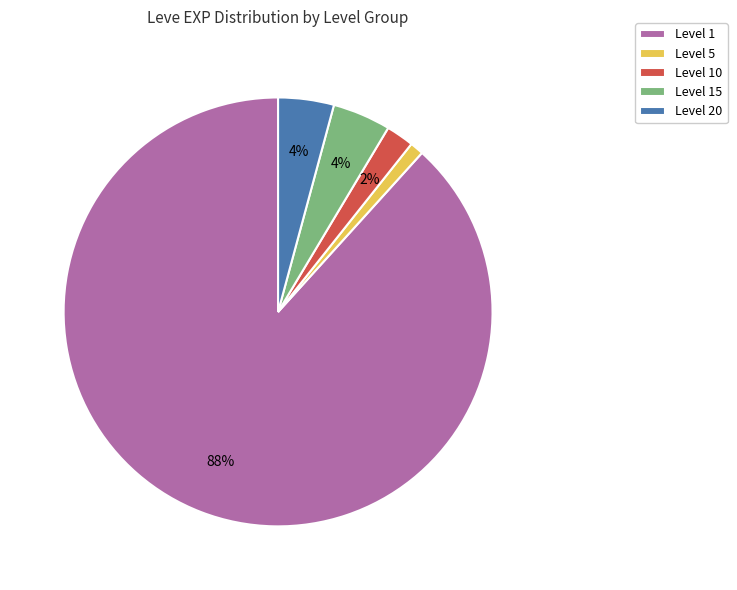

Is it true that Level 5 is 15% of the pie?

False